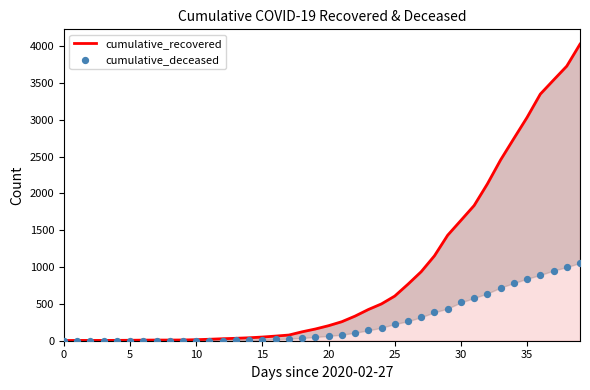

Is the value of cumulative_deceased at 24 greater than the value of cumulative_recovered at 26?

No